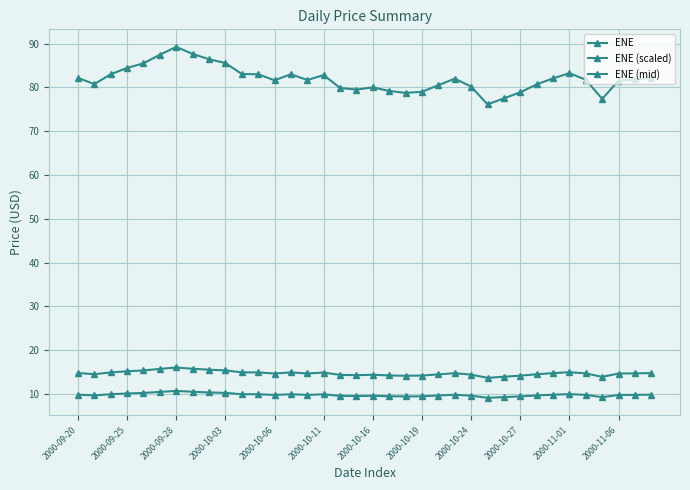

How many series are shown in this chart?

3